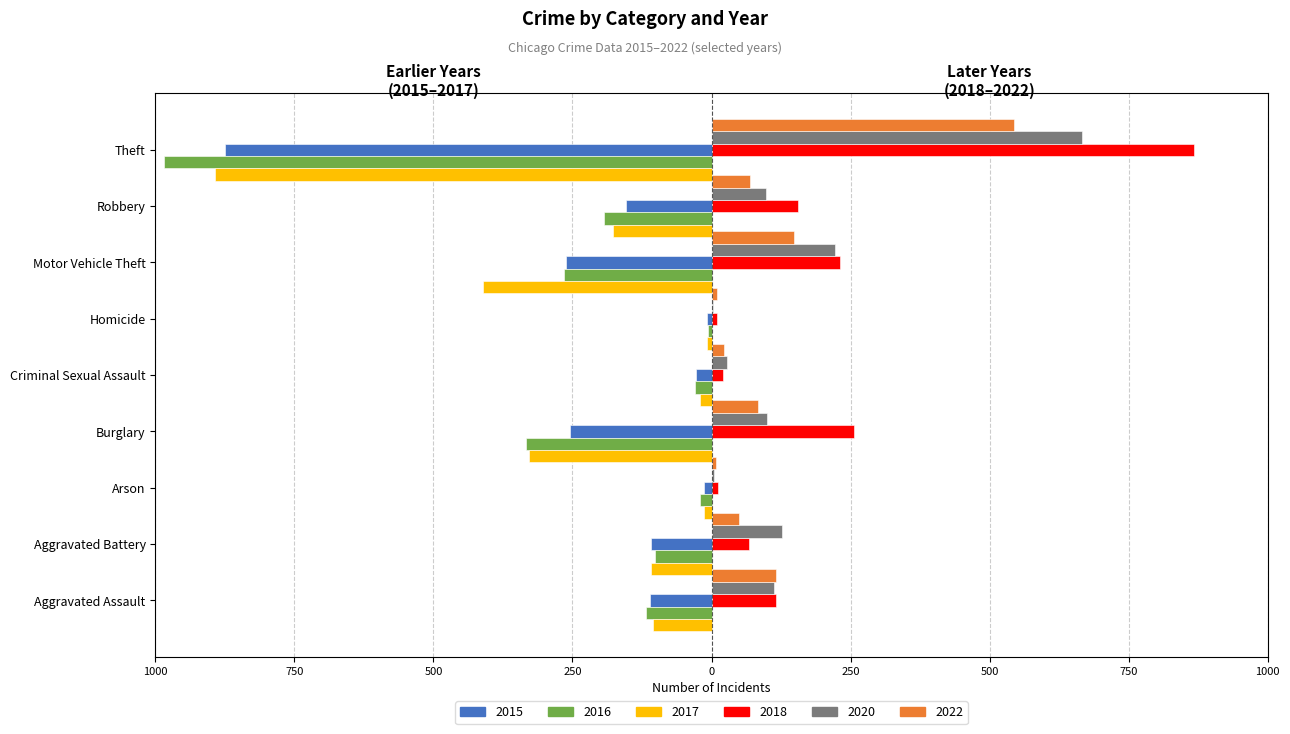

Reading right to left, what are all the values shown in this chart?

2015: Theft=-874	Robbery=-154	Motor Vehicle Theft=-261	Homicide=-9	Criminal Sexual Assault=-28	Burglary=-254	Arson=-13	Aggravated Battery=-108	Aggravated Assault=-110
2016: Theft=-984	Robbery=-194	Motor Vehicle Theft=-265	Homicide=-7	Criminal Sexual Assault=-30	Burglary=-333	Arson=-20	Aggravated Battery=-102	Aggravated Assault=-118
2017: Theft=-892	Robbery=-178	Motor Vehicle Theft=-411	Homicide=-8	Criminal Sexual Assault=-21	Burglary=-329	Arson=-14	Aggravated Battery=-108	Aggravated Assault=-105
2018: Theft=868	Robbery=155	Motor Vehicle Theft=231	Homicide=10	Criminal Sexual Assault=21	Burglary=257	Arson=12	Aggravated Battery=67	Aggravated Assault=115
2020: Theft=666	Robbery=97	Motor Vehicle Theft=222	Homicide=2	Criminal Sexual Assault=27	Burglary=100	Arson=4	Aggravated Battery=126	Aggravated Assault=113
2022: Theft=544	Robbery=69	Motor Vehicle Theft=148	Homicide=9	Criminal Sexual Assault=23	Burglary=84	Arson=8	Aggravated Battery=50	Aggravated Assault=116